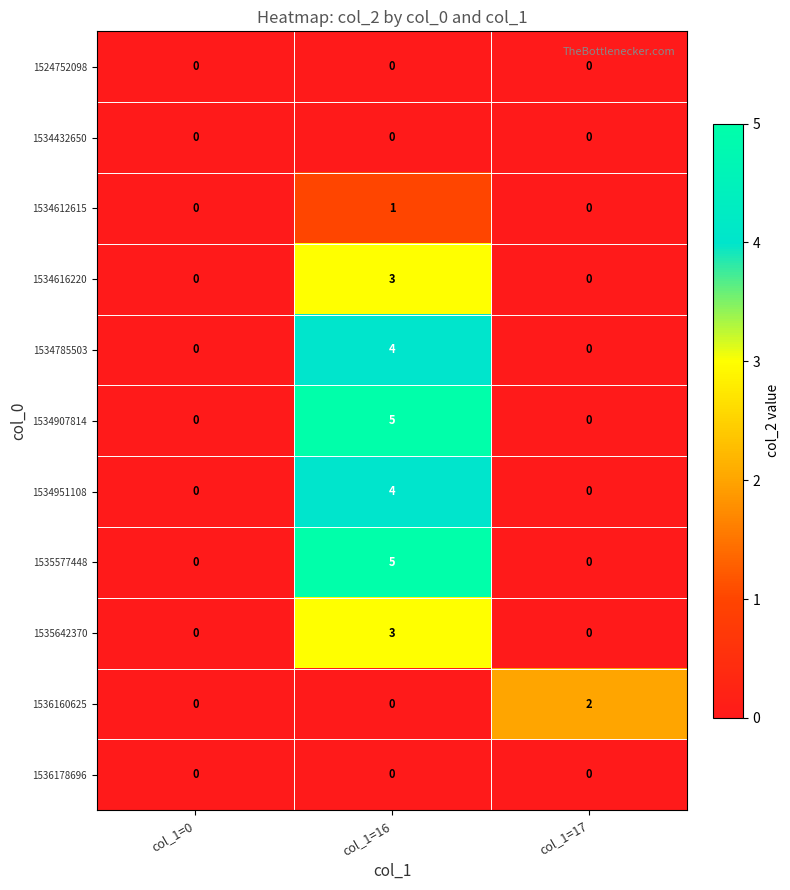

What is the difference between the maximum and second lowest values in the 1535577448 series?

5